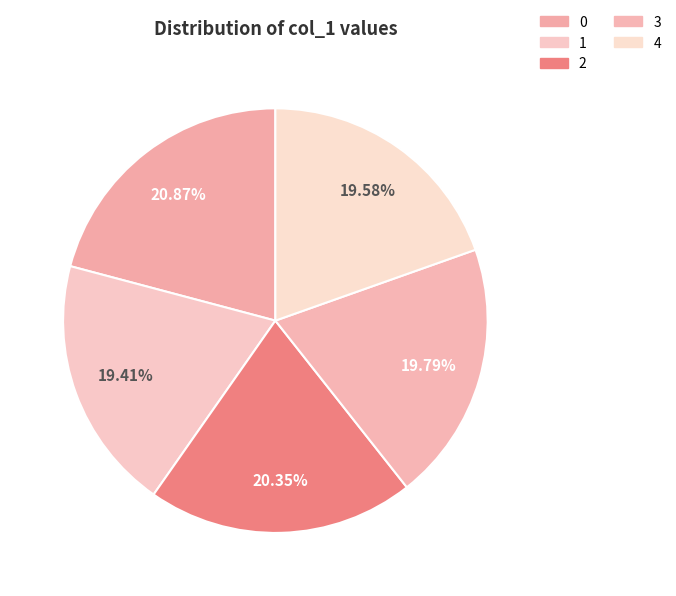

To the nearest percent, what is the difference between the 3 and 0 slice percentages?

1%